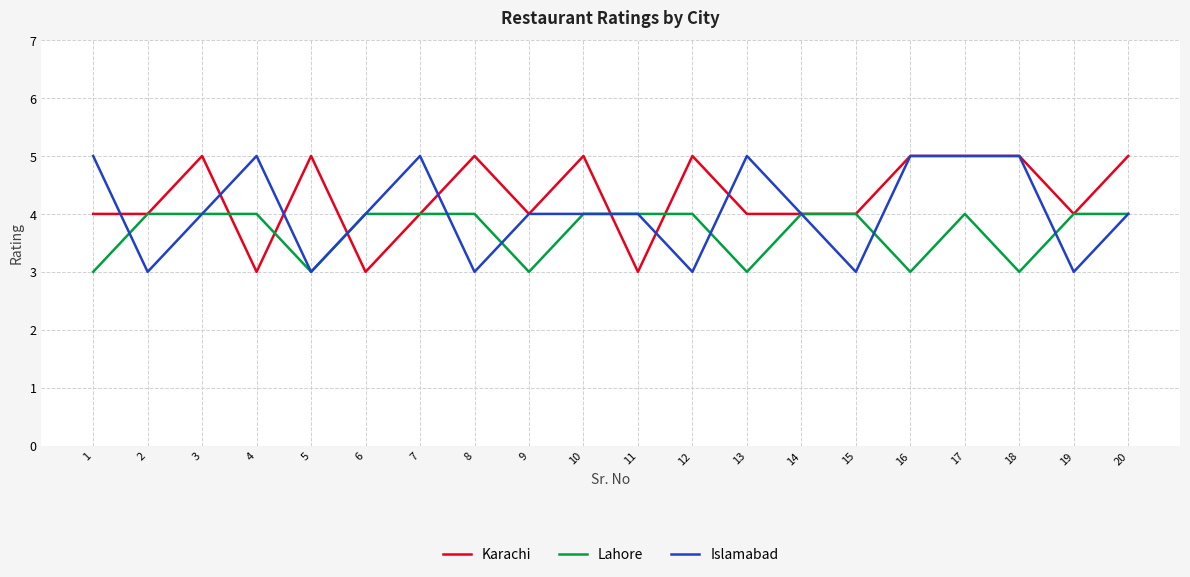

Does the chart display data point markers on the line(s)?

No